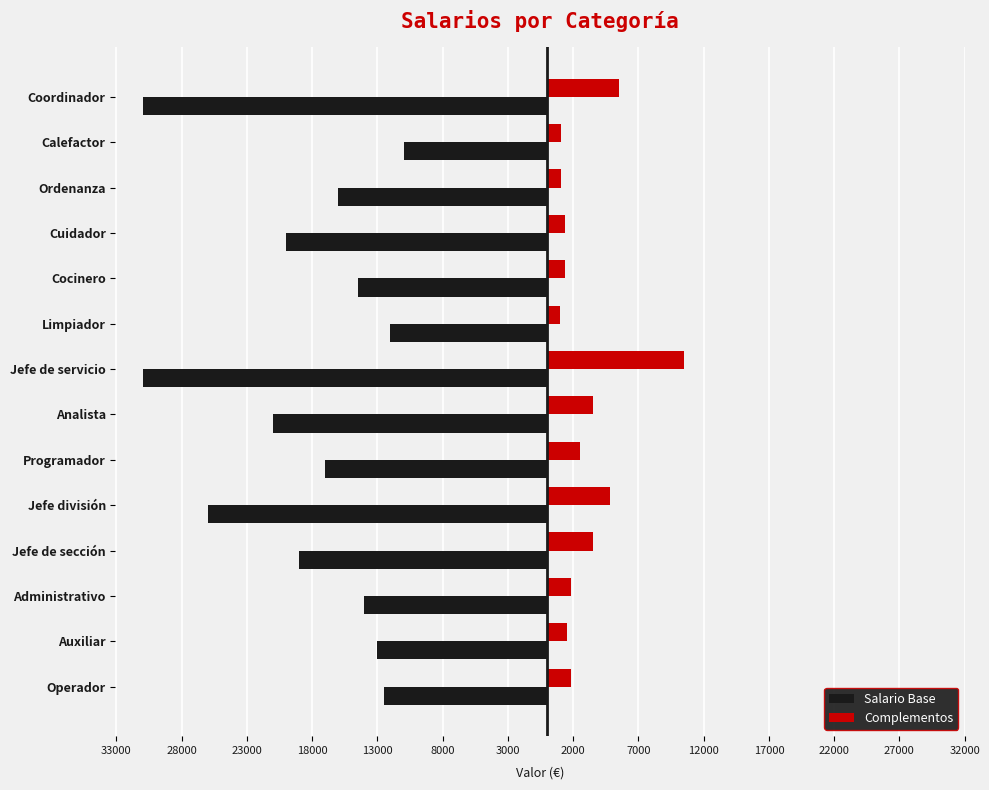

What are all the series names shown in the legend?

Salario Base, Complementos